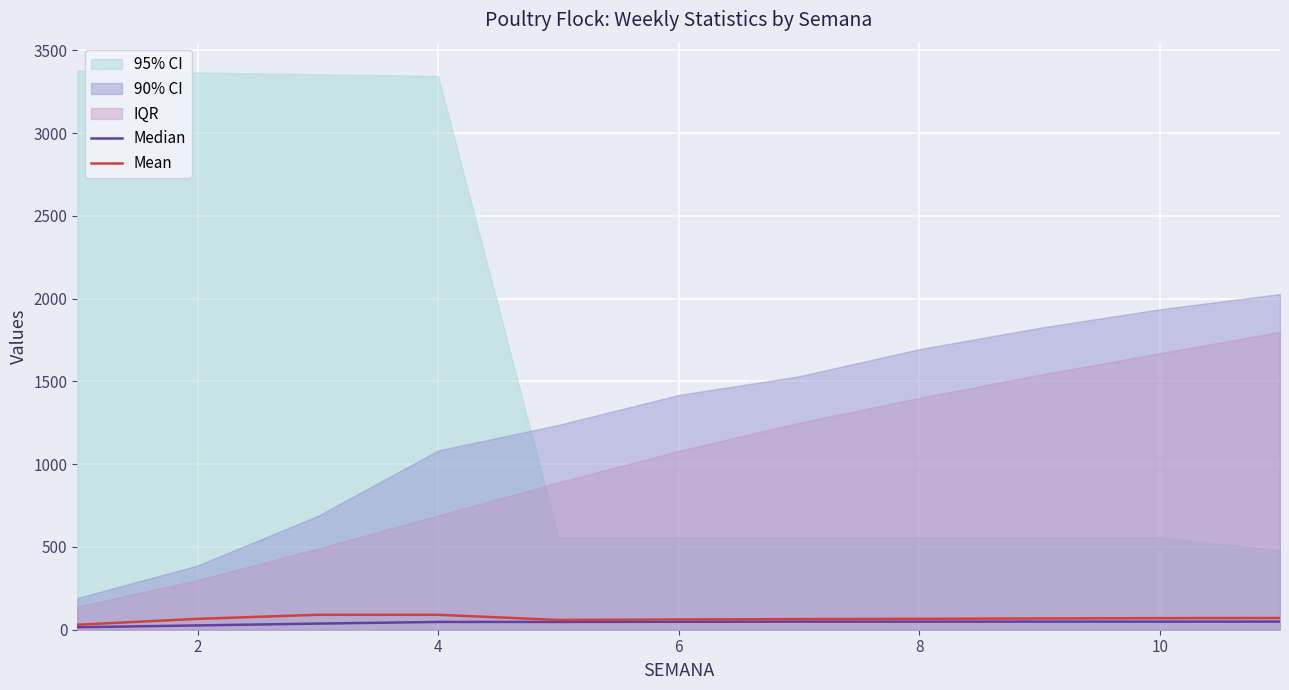

Is the value of Median at 0 greater than the value of Mean at 4?

No